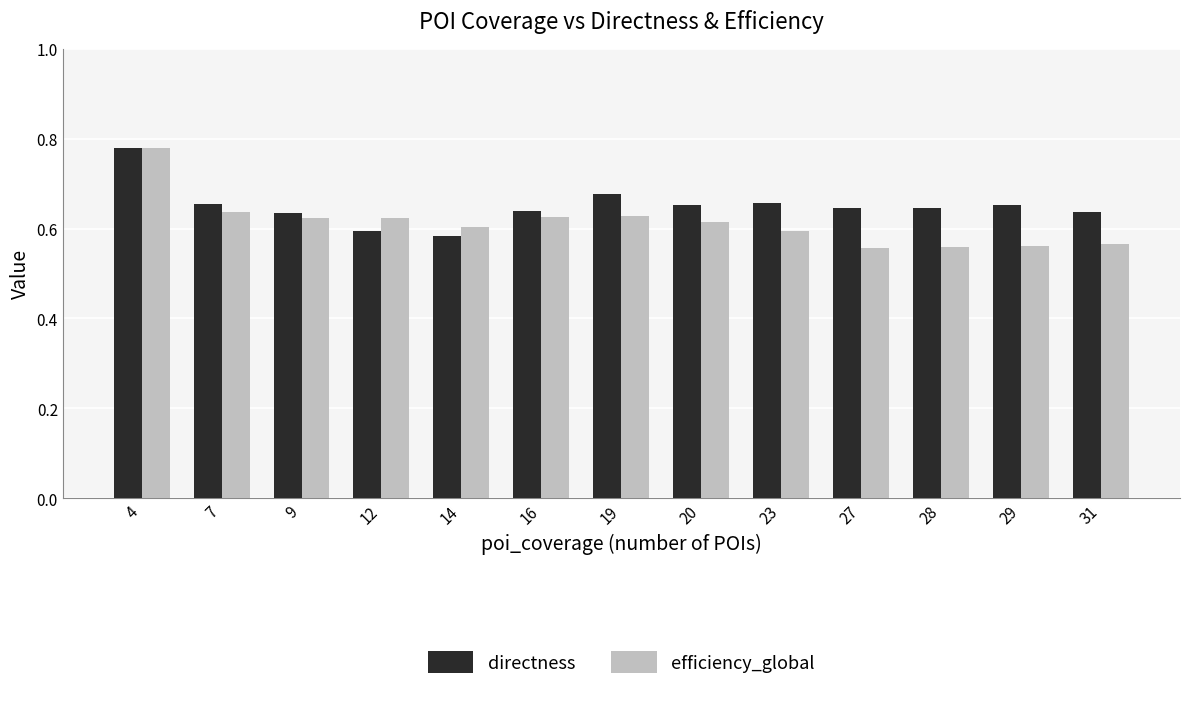

The efficiency_global series shows 0.8 at 7. True or false?

False